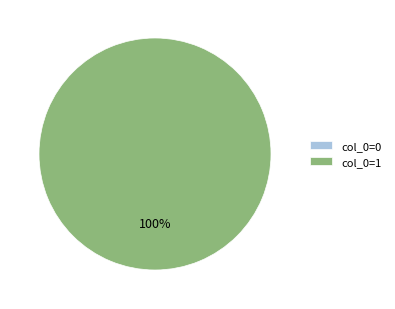

The 1 slice represents 100% of the pie. True or false?

True